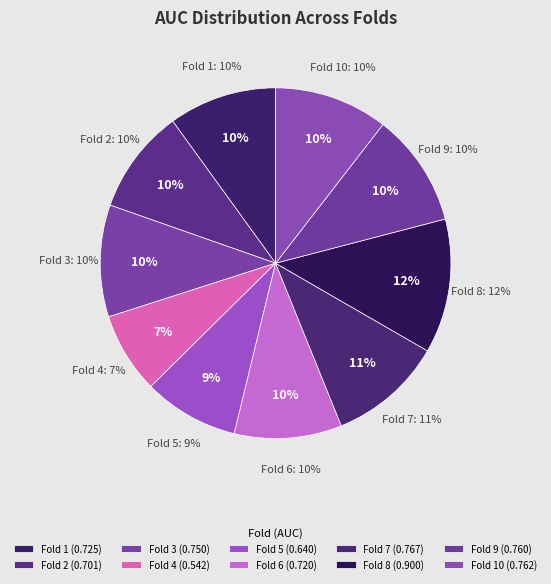

Does Fold 1 account for over 50% of the chart?

No